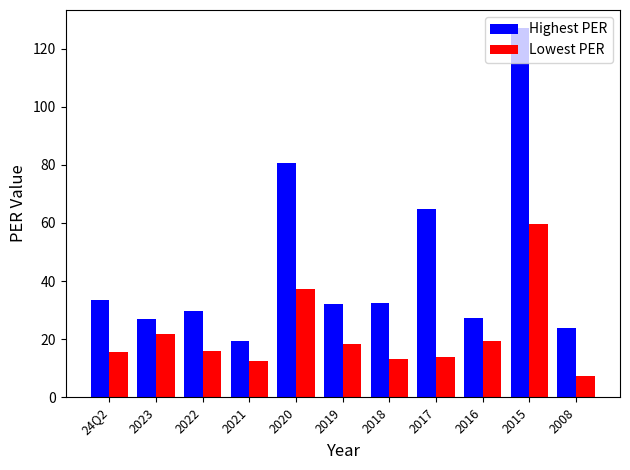

What is the sum of the Lowest PER values at 2016 and 2022?

35.2